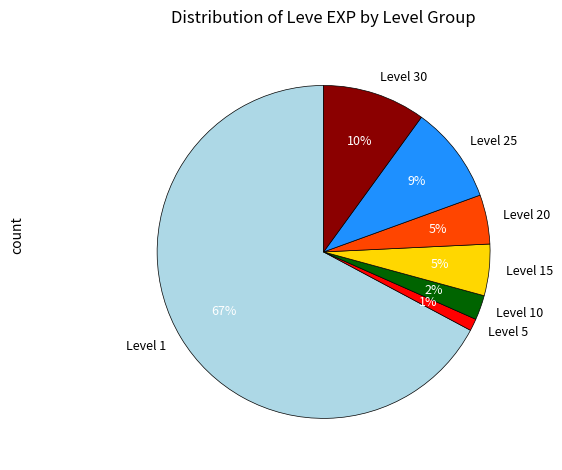

To the nearest percent, what is the average slice percentage?

14%